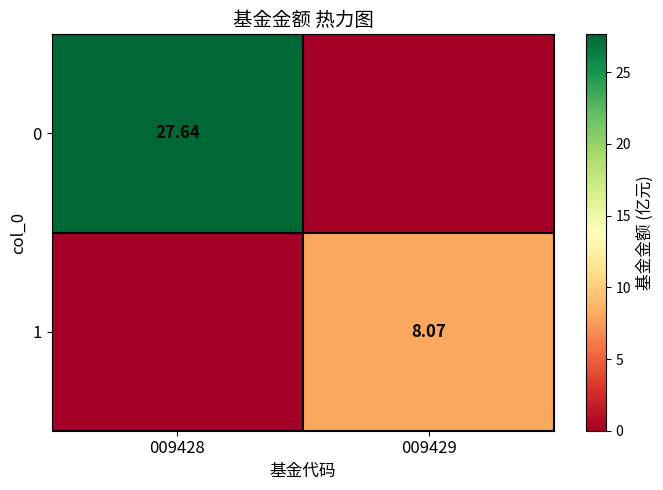

Is the value of 1 at 009429 greater than the value of 0 at 009428?

No